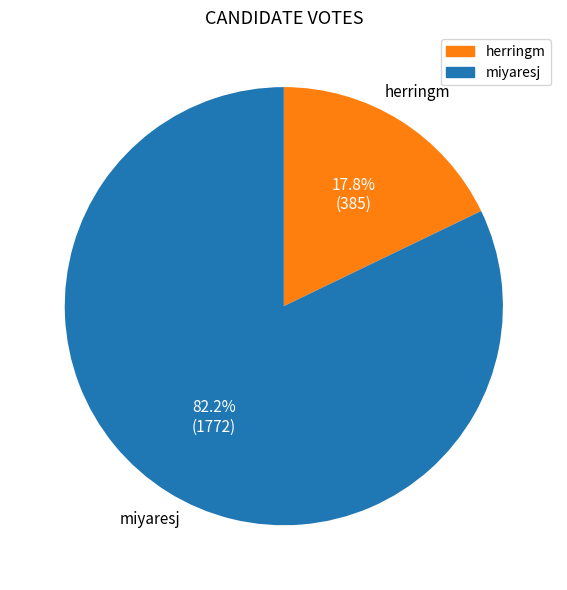

Does any single category account for the majority?

Yes